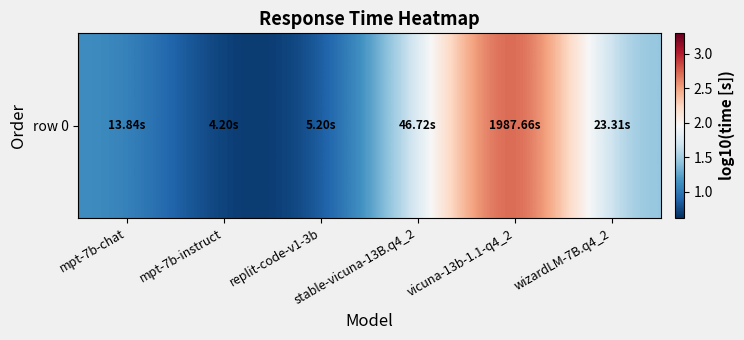

How many distinct data groups are displayed?

1